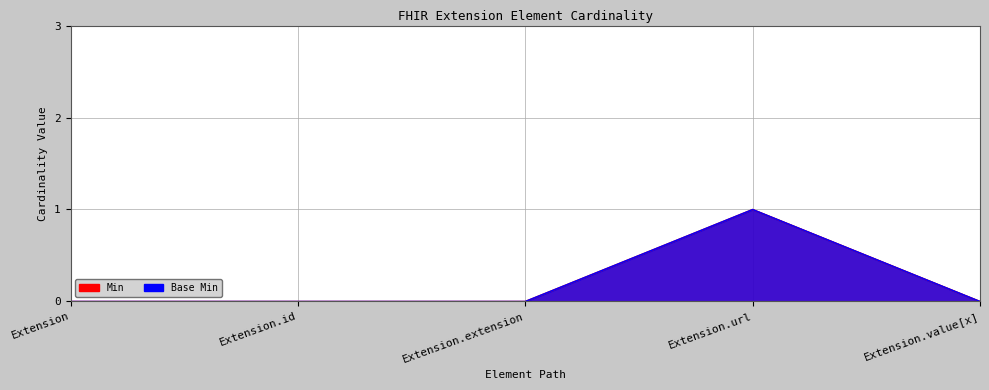

What is the sum of the Base Min values at Extension.url and Extension.value[x]?

1